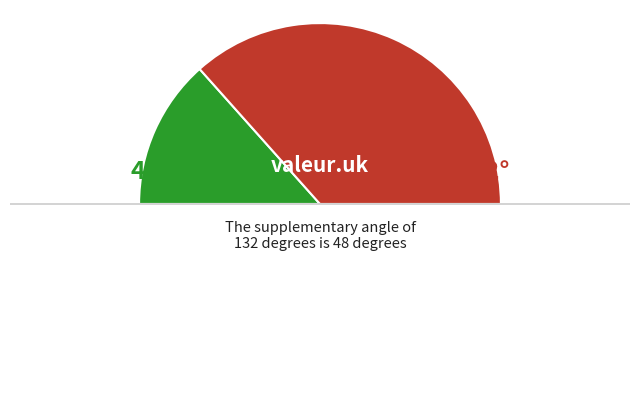

How many segments does this pie chart have?

3